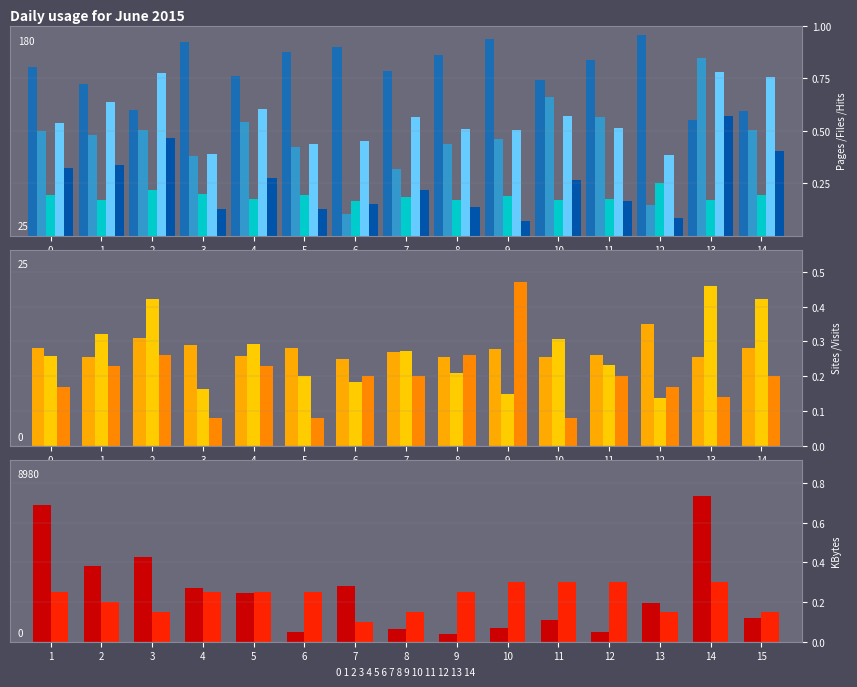

How many groups of bars are there?

15